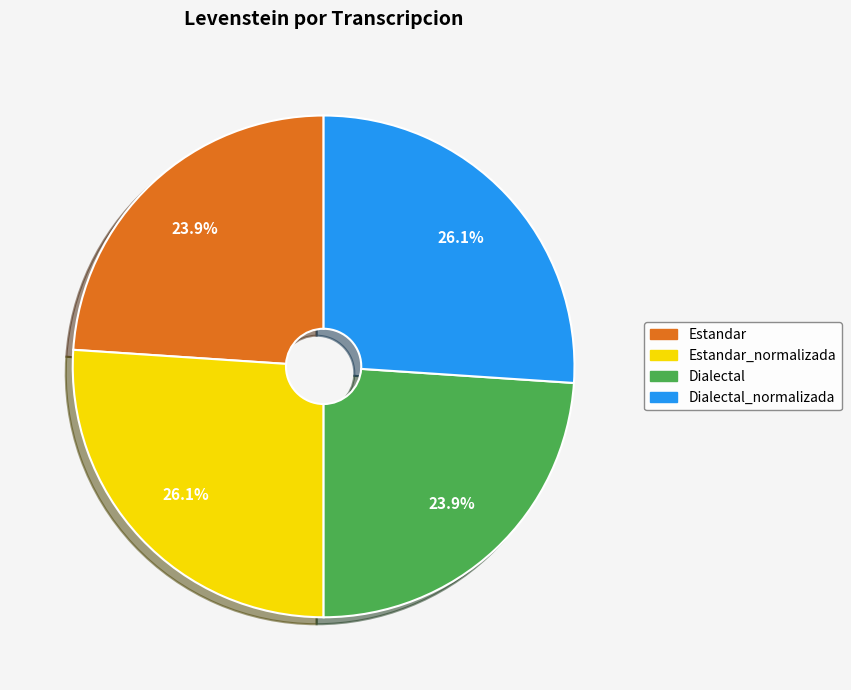

Is there a majority slice in this chart?

No